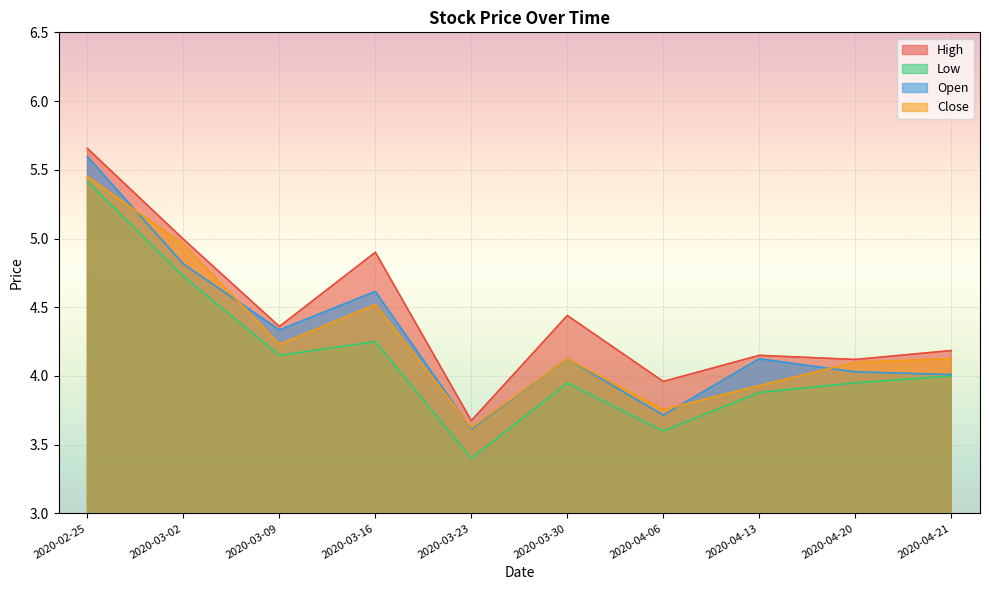

What is the spread (max minus min) of values at 2020-03-23?

0.3